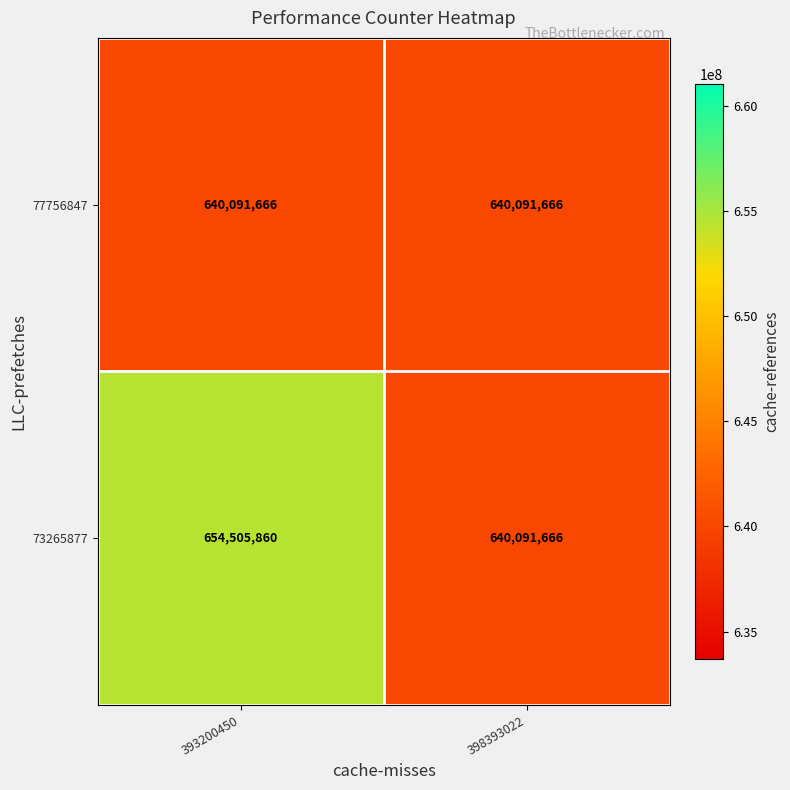

List the series in order of their overall mean, lowest first.

77756847, 73265877